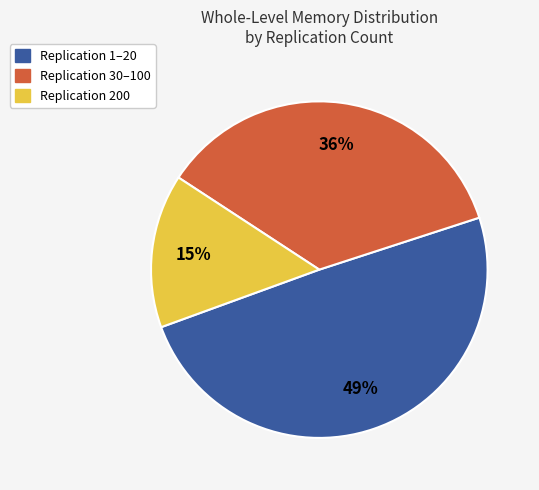

Does any single category account for the majority?

No